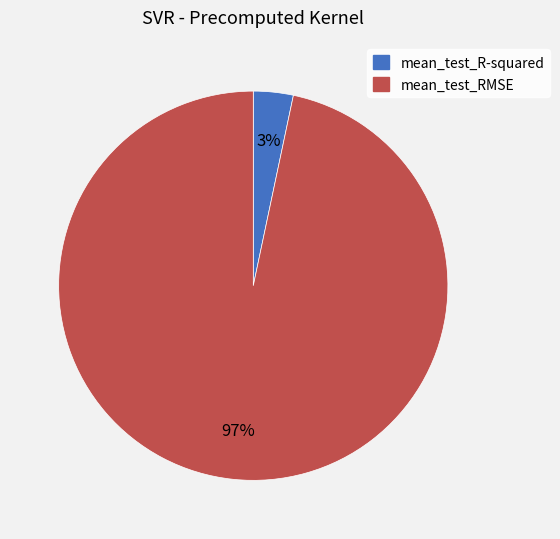

To the nearest percent, what percentage of the pie is mean_test_R-squared?

3%